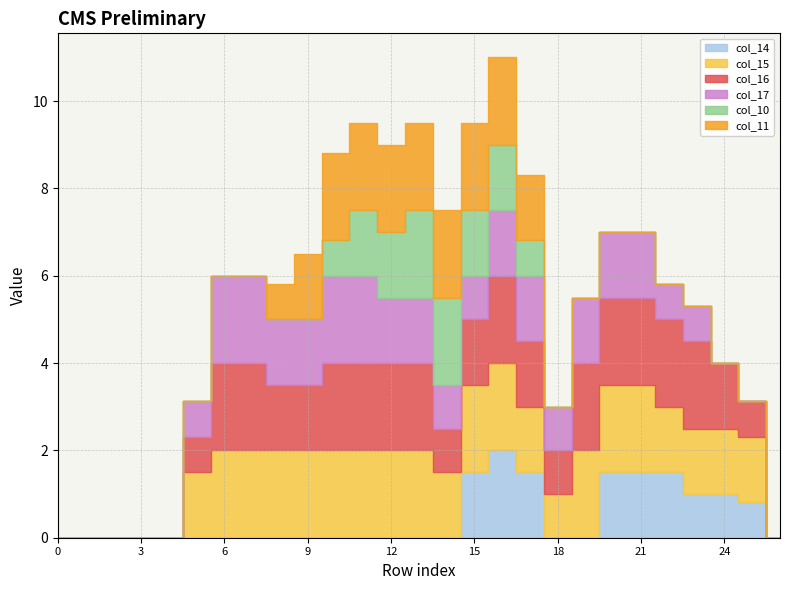

Reading right to left, extract all data points from this chart.

col_14: 26=0.0	25=0.8	24=1.0	23=1.0	22=1.5	21=1.5	20=1.5	19=0.0	18=0.0	17=1.5	16=2.0	15=1.5	14=0.0	13=0.0	12=0.0	11=0.0	10=0.0	9=0.0	8=0.0	7=0.0	6=0.0	5=0.0	4=0.0	3=0.0	2=0.0	1=0.0	0=0.0
col_15: 26=0.0	25=1.5	24=1.5	23=1.5	22=1.5	21=2.0	20=2.0	19=2.0	18=1.0	17=1.5	16=2.0	15=2.0	14=1.5	13=2.0	12=2.0	11=2.0	10=2.0	9=2.0	8=2.0	7=2.0	6=2.0	5=1.5	4=0.0	3=0.0	2=0.0	1=0.0	0=0.0
col_16: 26=0.0	25=0.8	24=1.5	23=2.0	22=2.0	21=2.0	20=2.0	19=2.0	18=1.0	17=1.5	16=2.0	15=1.5	14=1.0	13=2.0	12=2.0	11=2.0	10=2.0	9=1.5	8=1.5	7=2.0	6=2.0	5=0.8	4=0.0	3=0.0	2=0.0	1=0.0	0=0.0
col_17: 26=0.0	25=0.0	24=0.0	23=0.8	22=0.8	21=1.5	20=1.5	19=1.5	18=1.0	17=1.5	16=1.5	15=1.0	14=1.0	13=1.5	12=1.5	11=2.0	10=2.0	9=1.5	8=1.5	7=2.0	6=2.0	5=0.8	4=0.0	3=0.0	2=0.0	1=0.0	0=0.0
col_10: 26=0.0	25=0.0	24=0.0	23=0.0	22=0.0	21=0.0	20=0.0	19=0.0	18=0.0	17=0.8	16=1.5	15=1.5	14=2.0	13=2.0	12=1.5	11=1.5	10=0.8	9=0.0	8=0.0	7=0.0	6=0.0	5=0.0	4=0.0	3=0.0	2=0.0	1=0.0	0=0.0
col_11: 26=0.0	25=0.0	24=0.0	23=0.0	22=0.0	21=0.0	20=0.0	19=0.0	18=0.0	17=1.5	16=2.0	15=2.0	14=2.0	13=2.0	12=2.0	11=2.0	10=2.0	9=1.5	8=0.8	7=0.0	6=0.0	5=0.0	4=0.0	3=0.0	2=0.0	1=0.0	0=0.0